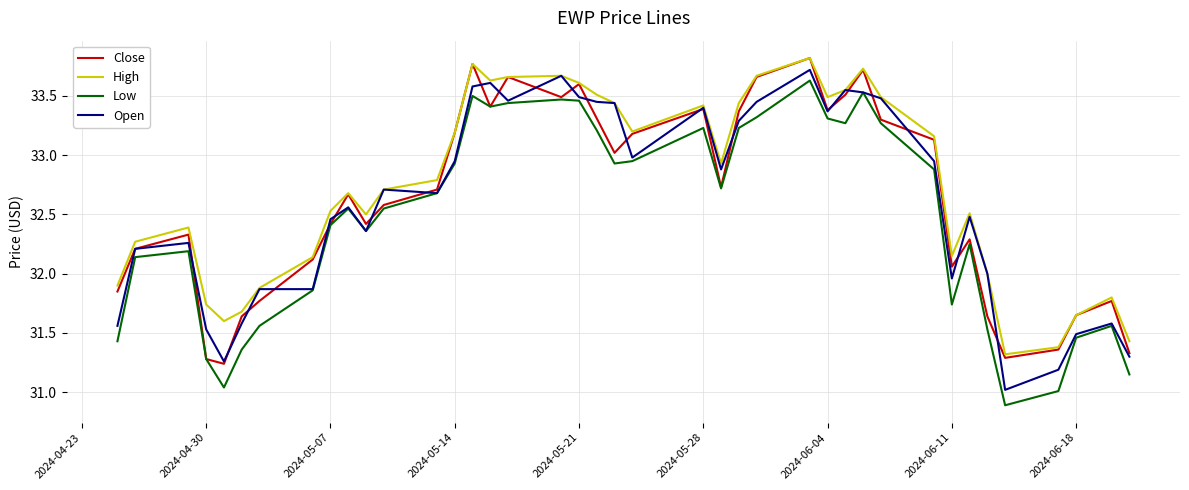

True or false: High and Low intersect in this chart.

False